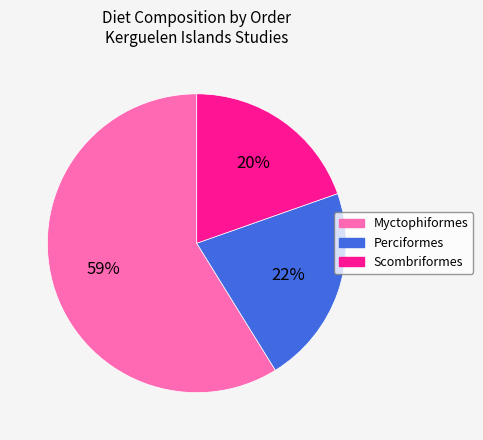

Is the sum of Scombriformes and Myctophiformes greater than half?

Yes